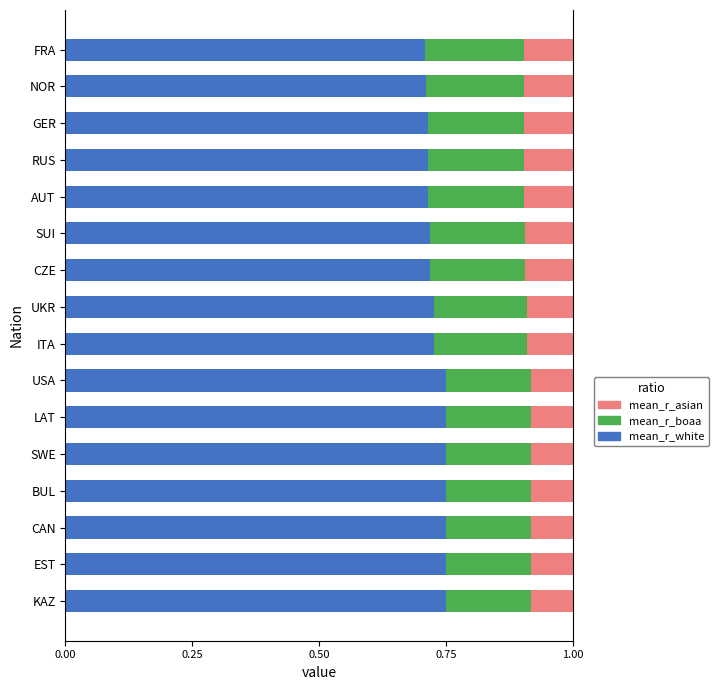

The mean_r_white series shows 0.7 at FRA. True or false?

True